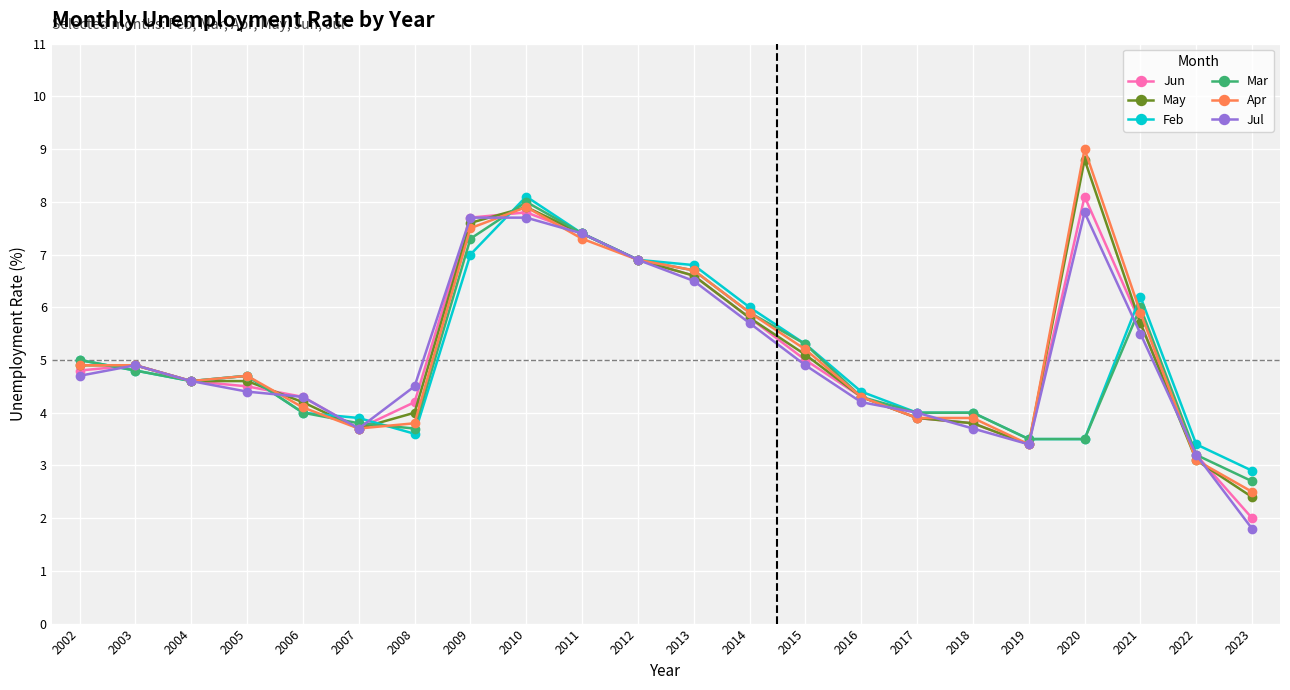

What is the sum of the Mar values at 2006 and 2007?

7.8